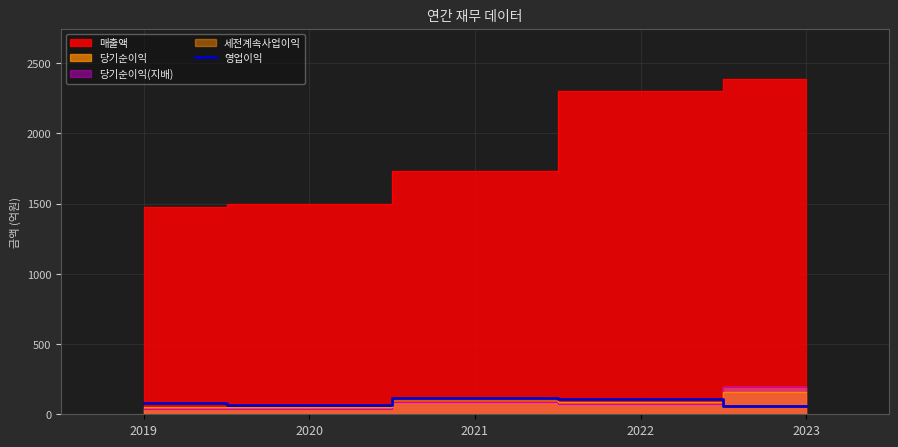

What is the lowest value of the 영업이익 series?

61